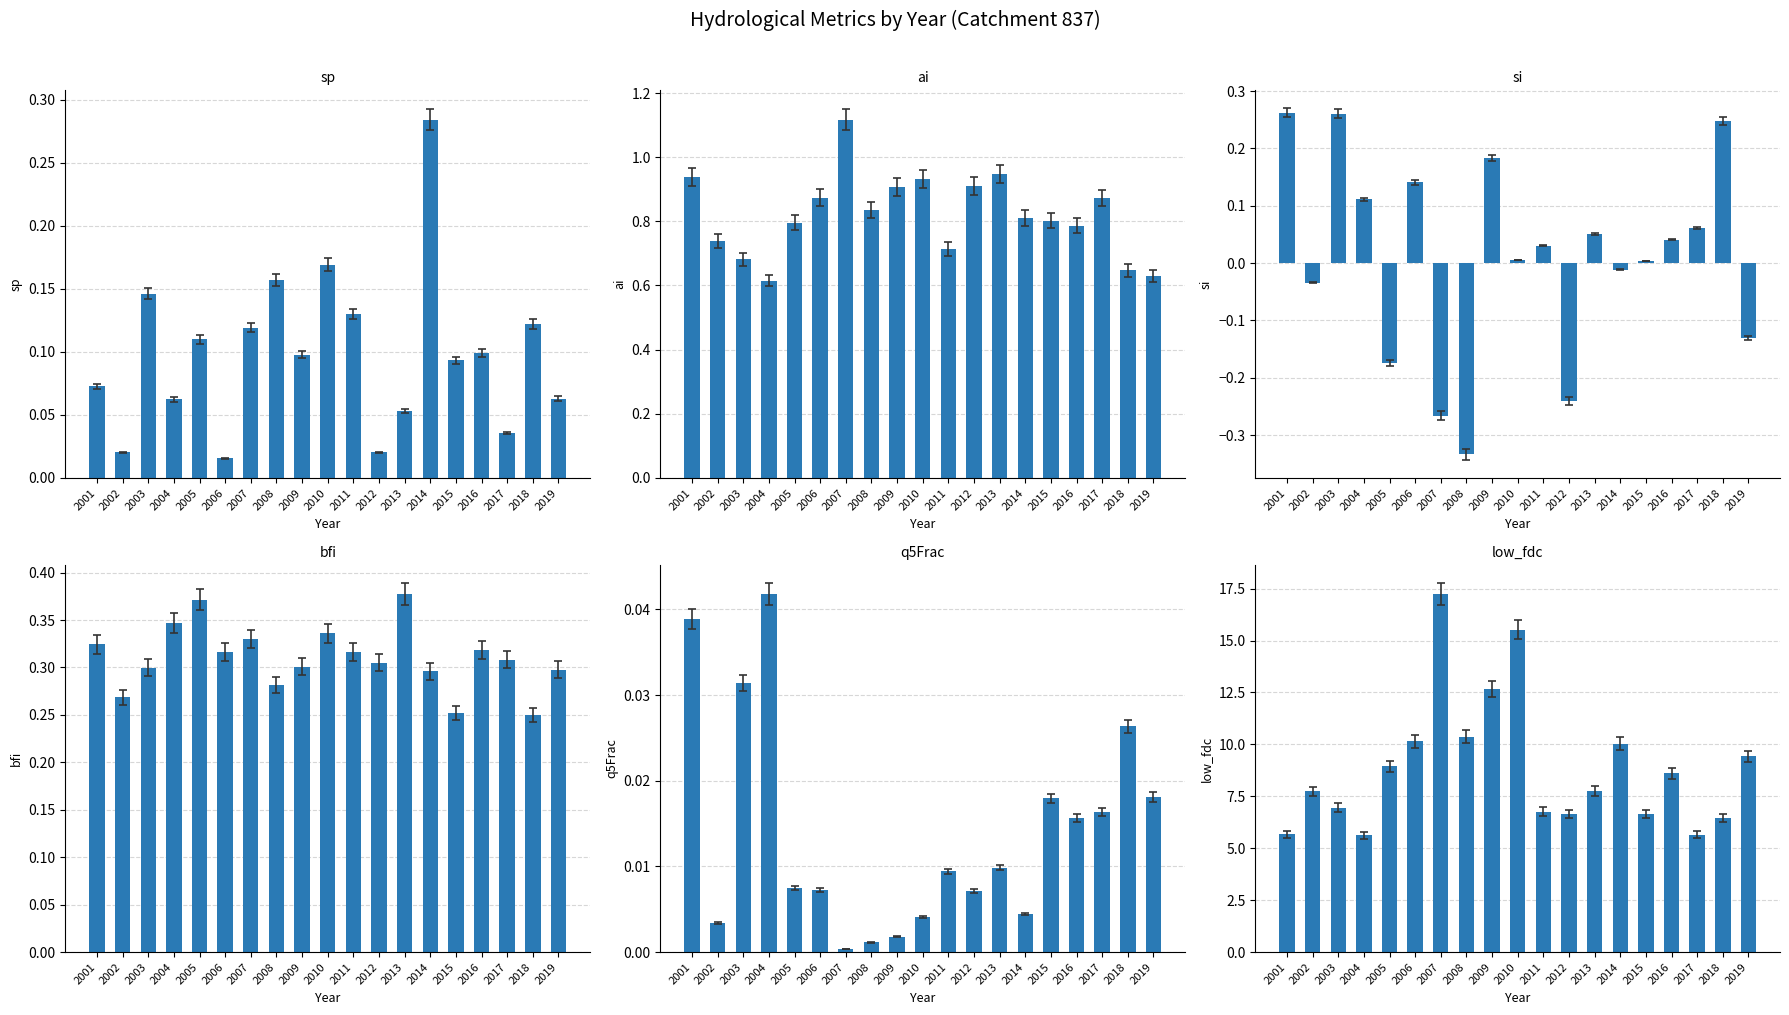

How many bars are there in each group?

6